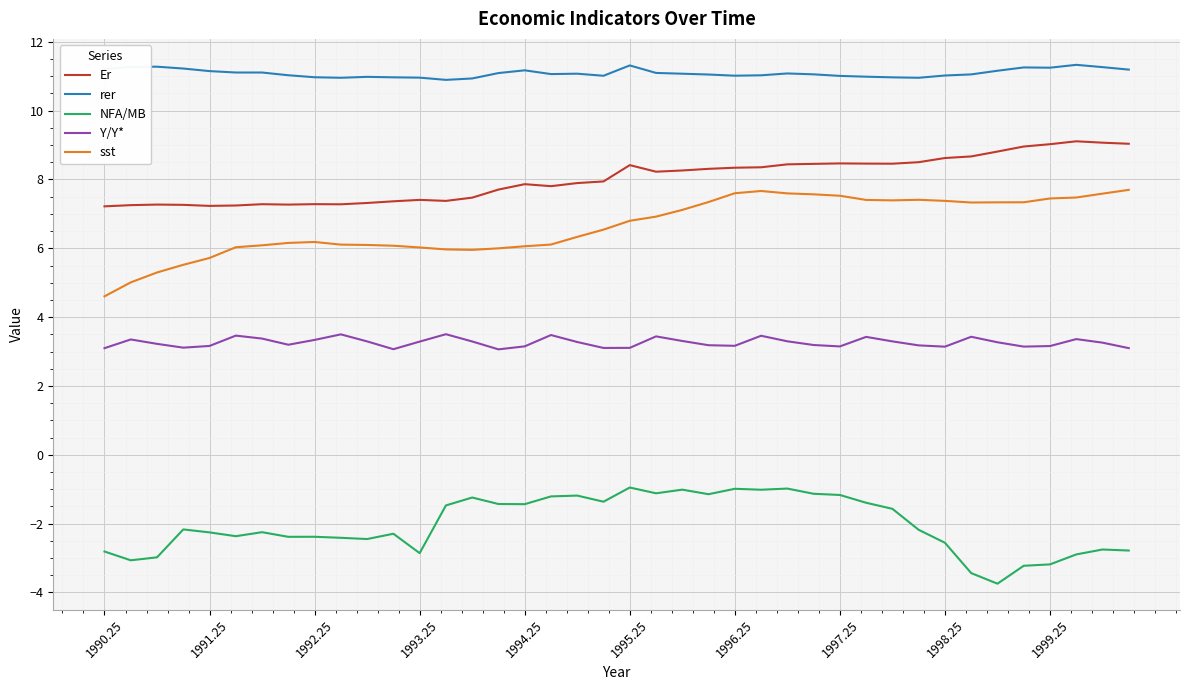

What is the minimum value for rer?

10.9